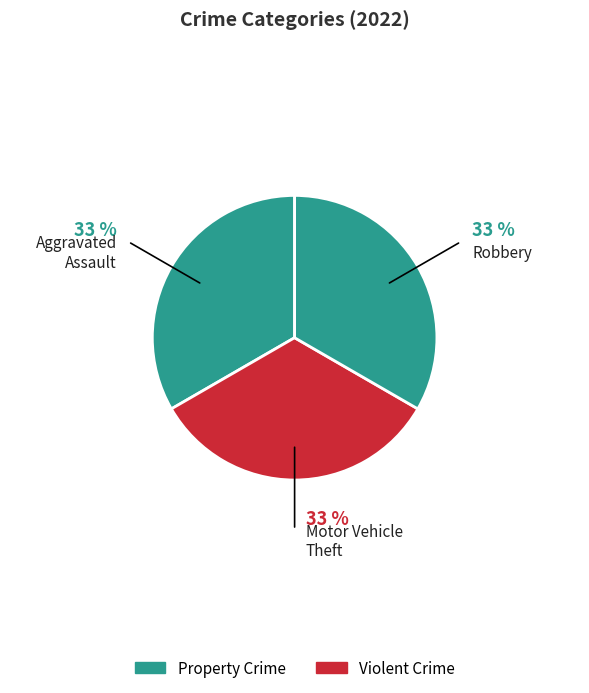

Count the number of slices in the pie.

3